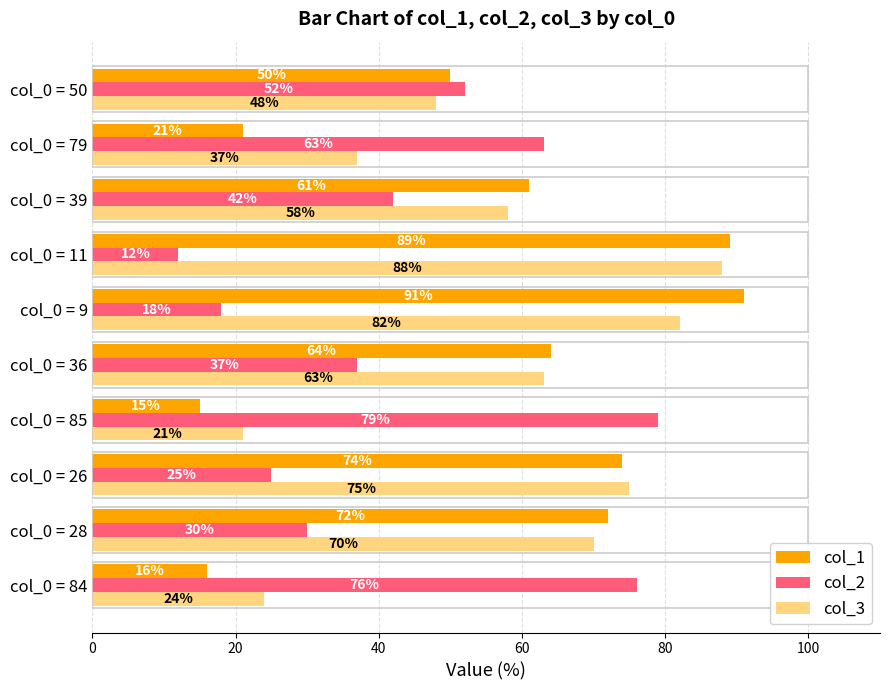

At how many categories does at least one series exceed 46?

10